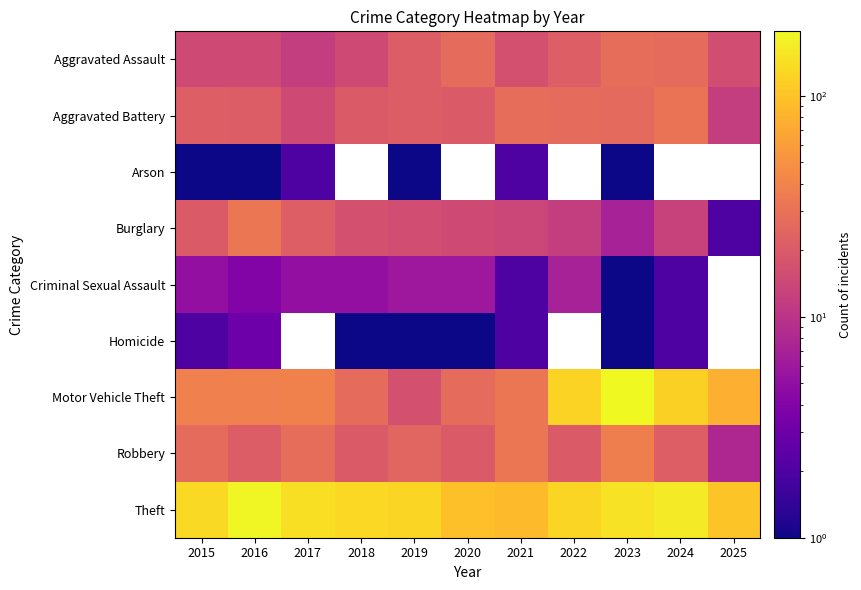

Which series has the largest total across all categories?

Theft